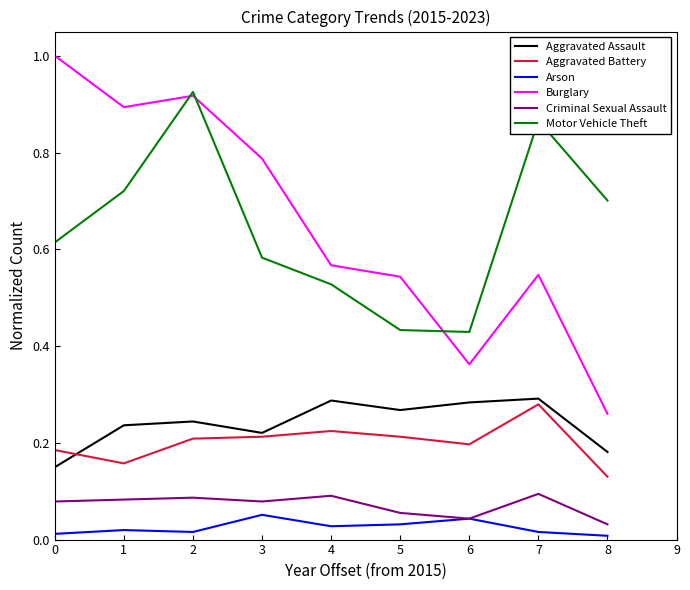

What is the total value across all series at 6?

1.4